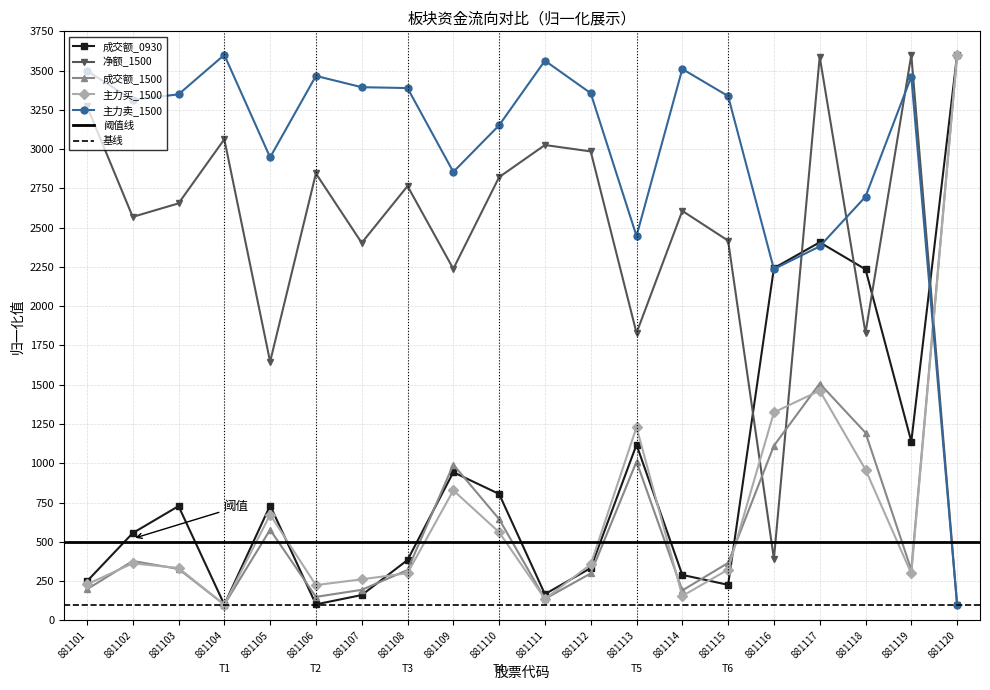

Reading left to right, what are all the values shown in this chart?

成交额_0930: 881101=248.3	881102=555.3	881103=727.2	881104=100.0	881105=731.0	881106=101.5	881107=160.8	881108=383.9	881109=943.0	881110=804.5	881111=166.7	881112=332.8	881113=1117.9	881114=289.2	881115=226.0	881116=2242.1	881117=2406.9	881118=2234.6	881119=1138.4	881120=3600.0
净额_1500: 881101=3273.7	881102=2568.6	881103=2654.6	881104=3062.9	881105=1646.2	881106=2845.1	881107=2403.2	881108=2764.8	881109=2237.9	881110=2821.6	881111=3026.1	881112=2985.4	881113=1829.4	881114=2606.8	881115=2417.3	881116=391.4	881117=3588.1	881118=1829.7	881119=3600.0	881120=100.0
成交额_1500: 881101=197.3	881102=377.7	881103=327.2	881104=100.0	881105=576.7	881106=149.3	881107=194.1	881108=320.1	881109=991.3	881110=644.4	881111=136.4	881112=298.6	881113=1010.3	881114=190.2	881115=365.4	881116=1111.4	881117=1507.4	881118=1194.4	881119=320.9	881120=3600.0
主力买_1500: 881101=228.6	881102=362.7	881103=333.1	881104=100.0	881105=672.8	881106=224.2	881107=260.9	881108=300.1	881109=827.3	881110=561.0	881111=136.4	881112=355.6	881113=1229.6	881114=154.8	881115=323.2	881116=1324.0	881117=1462.6	881118=959.6	881119=298.2	881120=3600.0
主力卖_1500: 881101=3498.7	881102=3314.1	881103=3348.8	881104=3600.0	881105=2947.6	881106=3466.2	881107=3394.4	881108=3388.9	881109=2854.8	881110=3151.8	881111=3563.1	881112=3356.2	881113=2446.7	881114=3510.2	881115=3337.8	881116=2236.3	881117=2380.8	881118=2697.2	881119=3462.0	881120=100.0